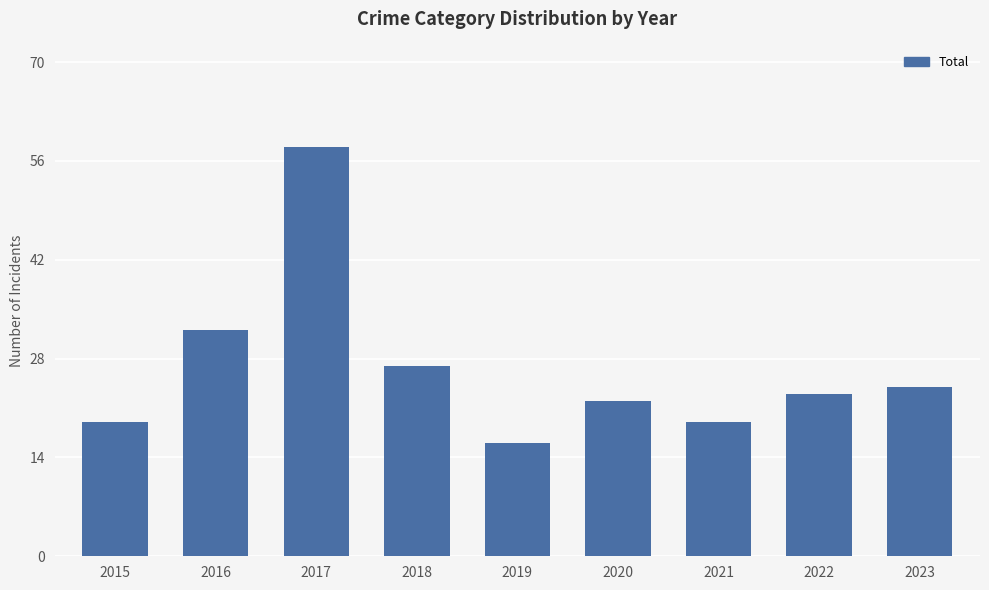

Which has a higher value, 2019 or 2017?

2017